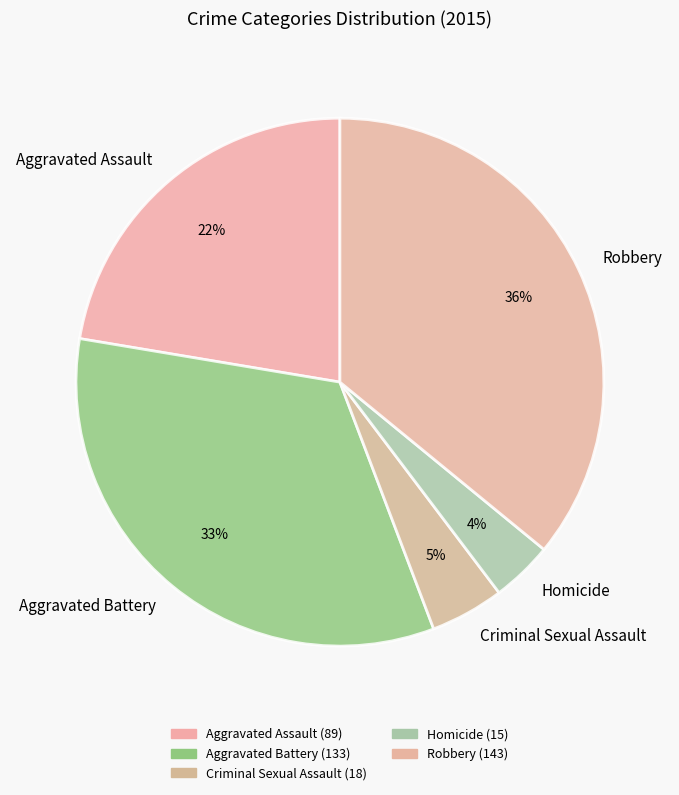

To the nearest percent, what portion does Robbery represent?

36%